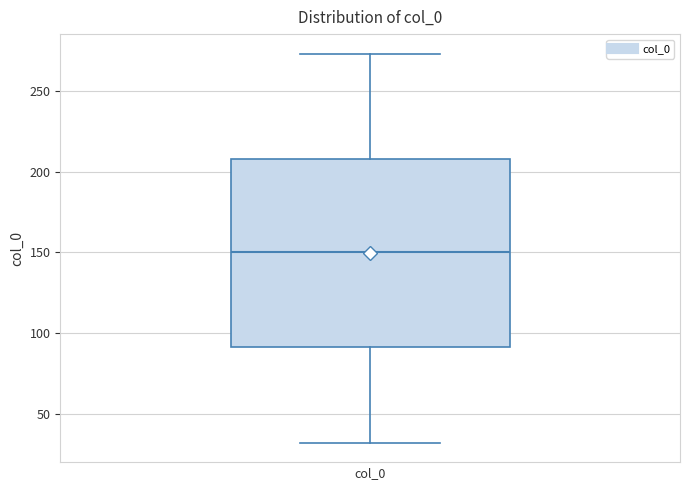

Read this box plot against the y-axis: the position of the median line, the range covered by the box, and the ends of both whiskers. The values are not printed on the chart, so give them approximately, as read against the axis.

median 150, box 90 to 210, whiskers 30 to 275